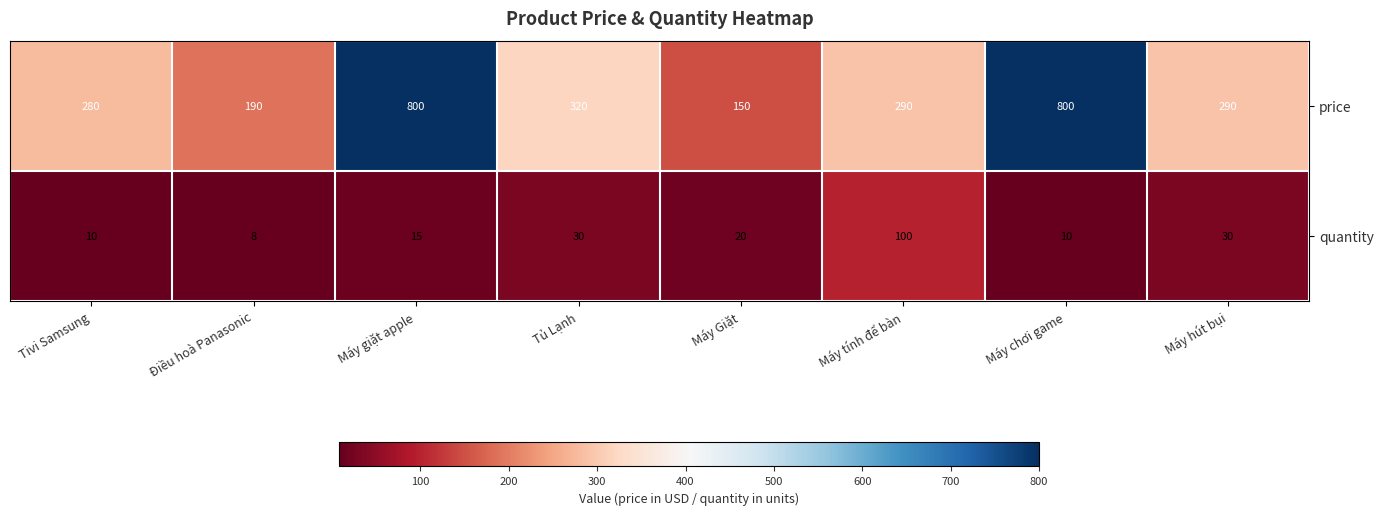

The quantity series shows 22 at Máy giặt apple. True or false?

False